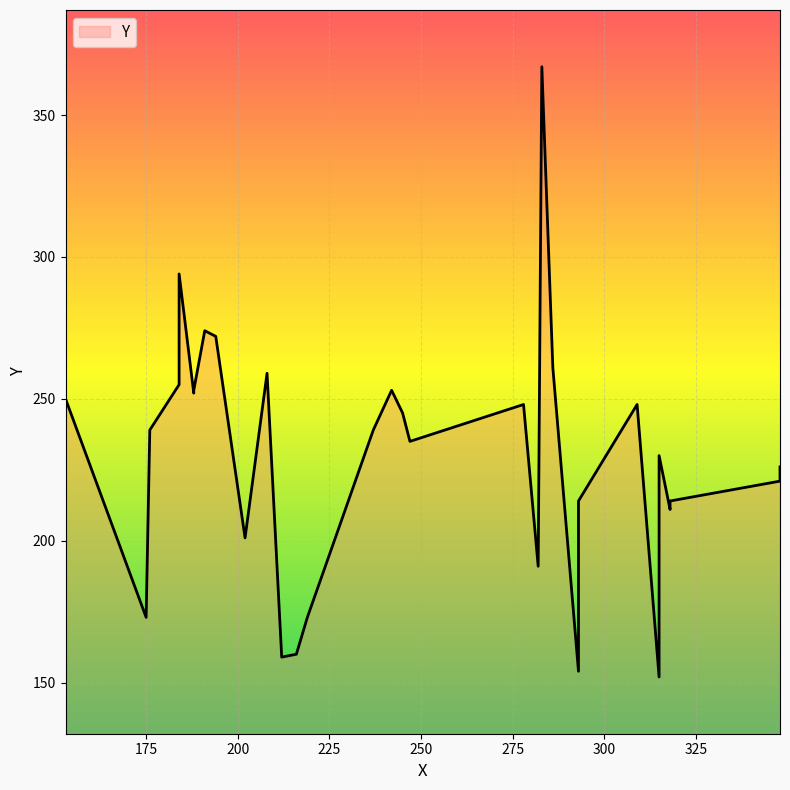

At which label is the value closest to 259?

208